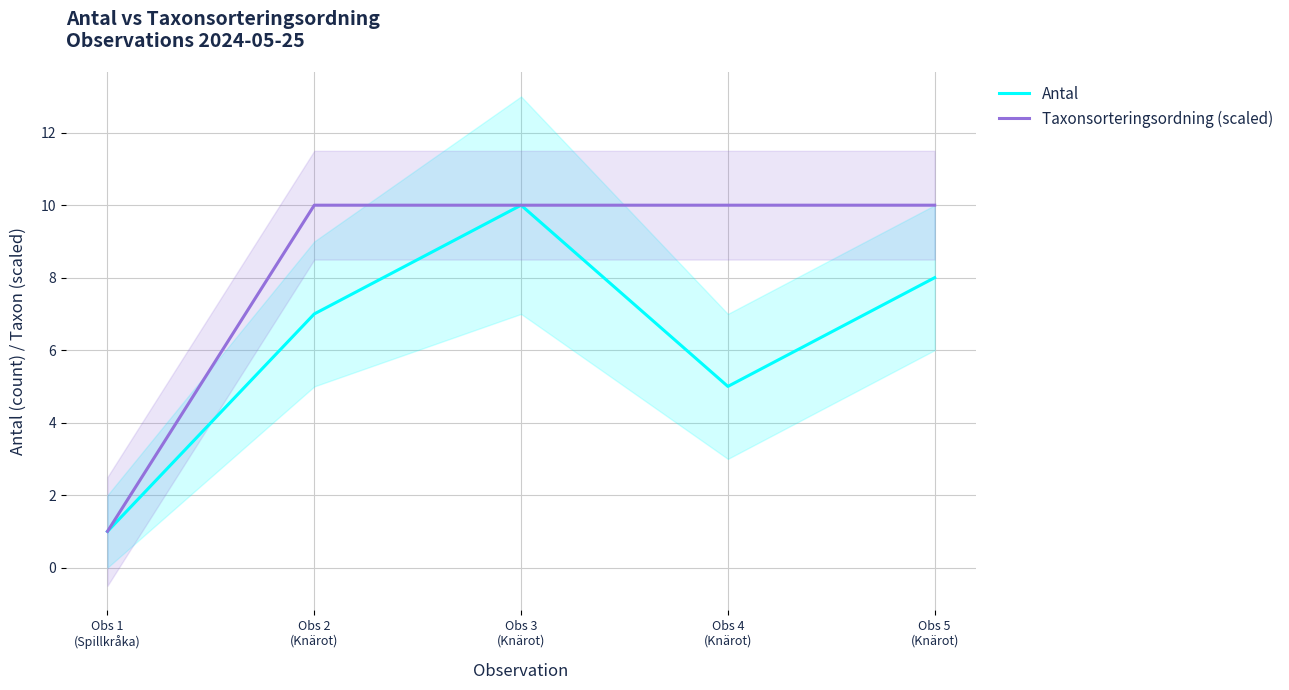

Which series has the largest total across all categories?

Taxonsorteringsordning (scaled)